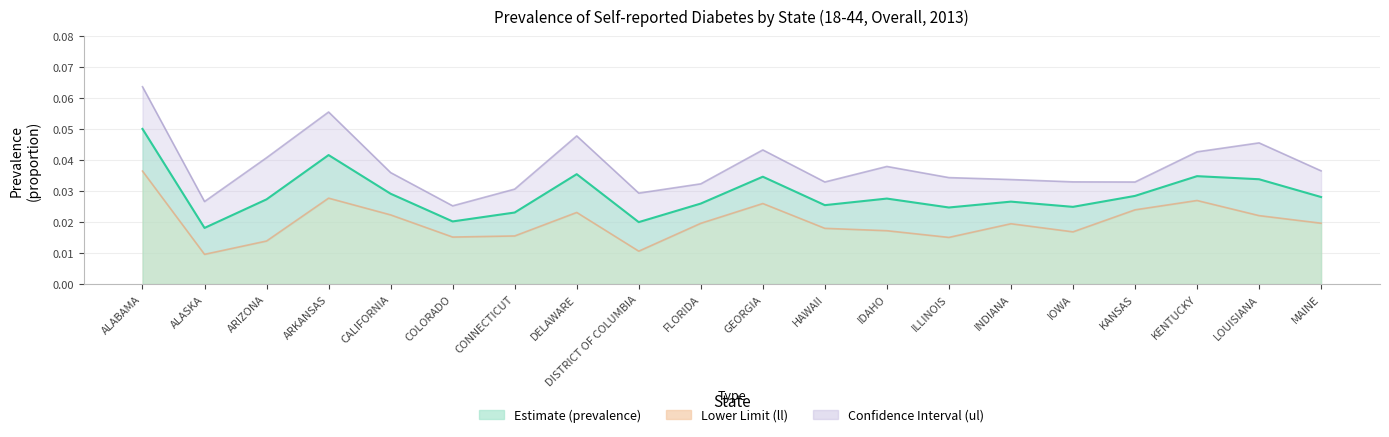

At MAINE, list the series in order from smallest to largest.

Lower Limit (ll), Prevalence, Upper Limit (ul)